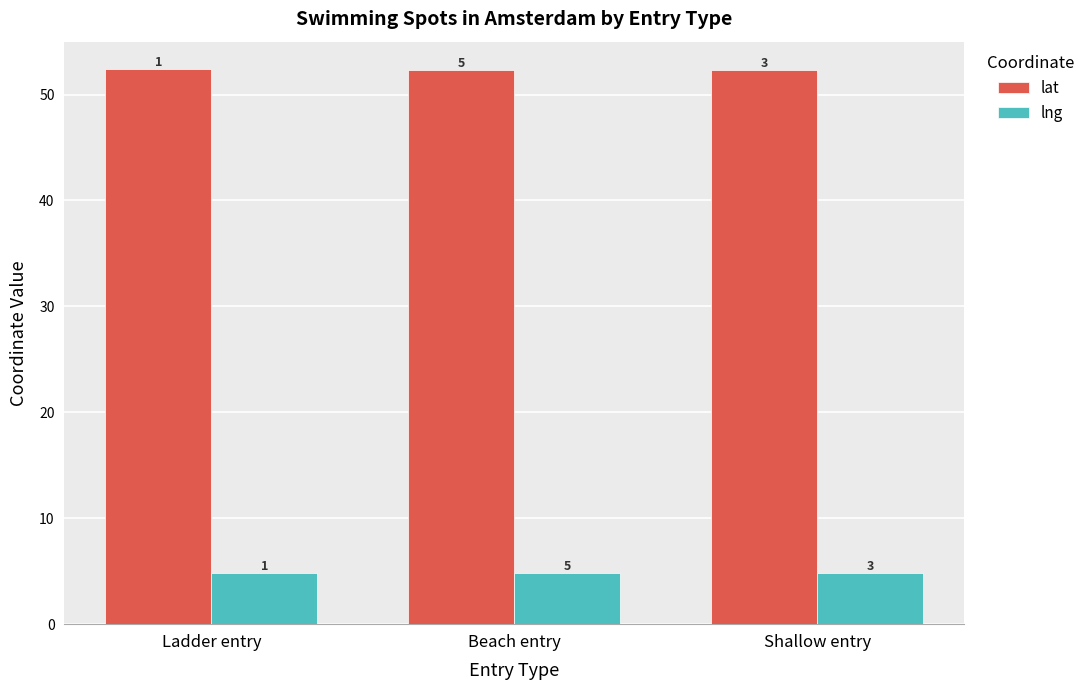

The value of lng at Beach entry is 4.9. True or false?

True